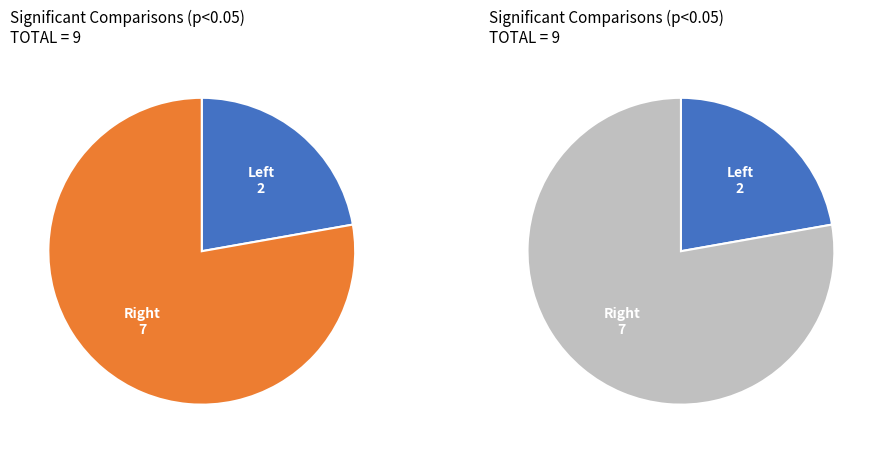

Is there any slice that represents more than half of the pie?

Yes